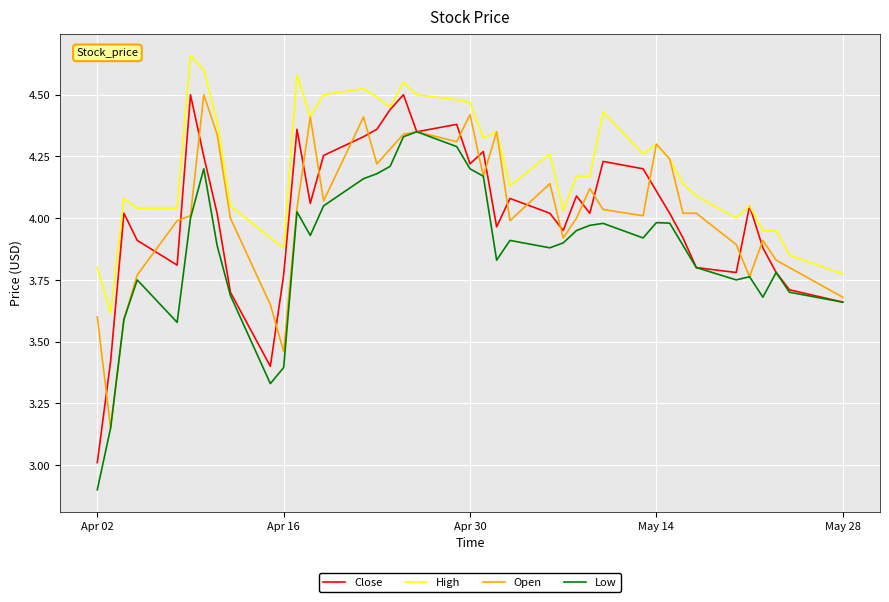

What is the minimum value shown in the chart?

2.9